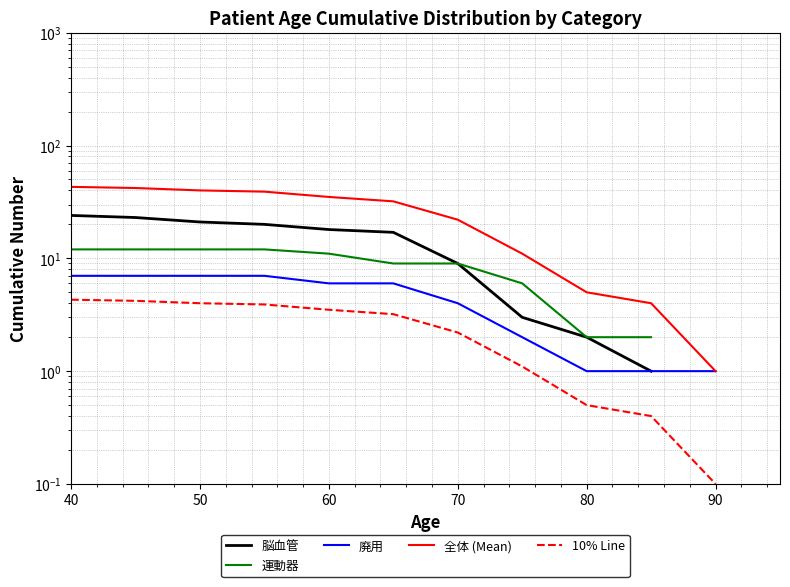

What is the value of the 廃用 point at the 11th from the left?

1.0